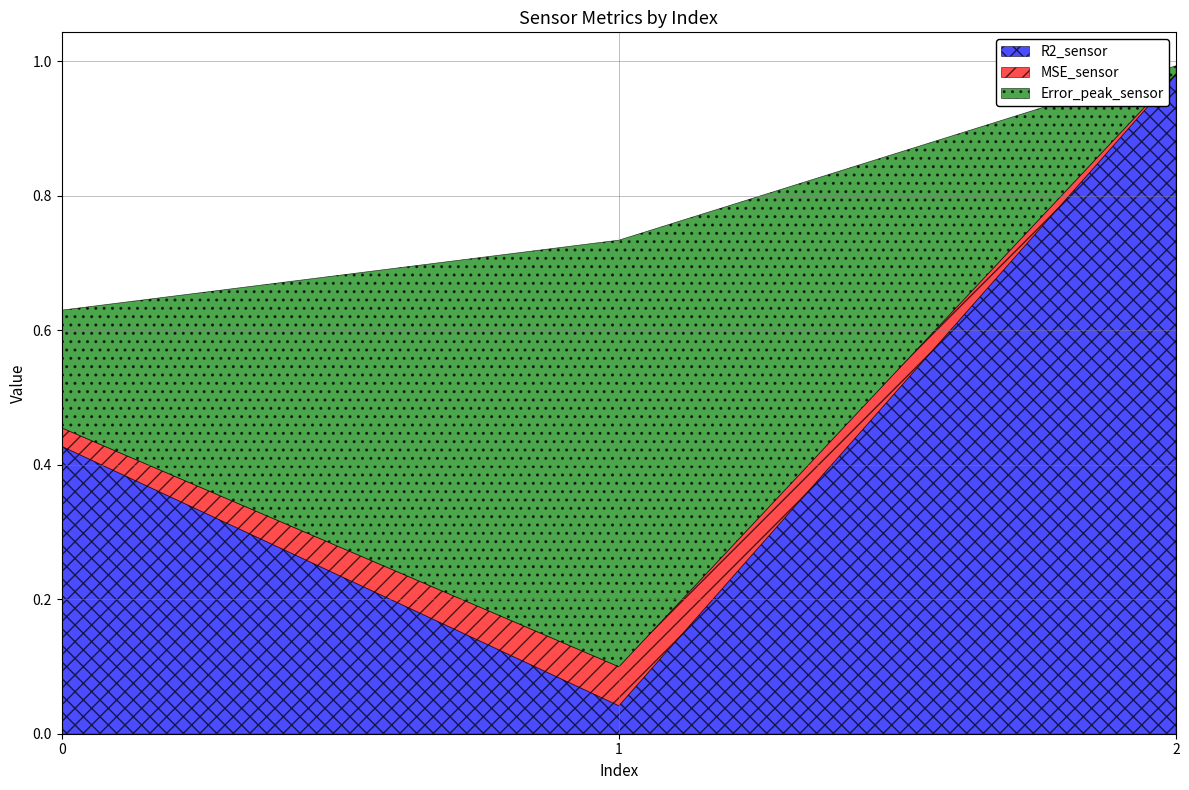

Reading left to right, list all the values displayed in this chart.

R2_sensor: 0.4	0.0	1.0
MSE_sensor: 0.0	0.1	0.0
Error_peak_sensor: 0.2	0.6	0.0